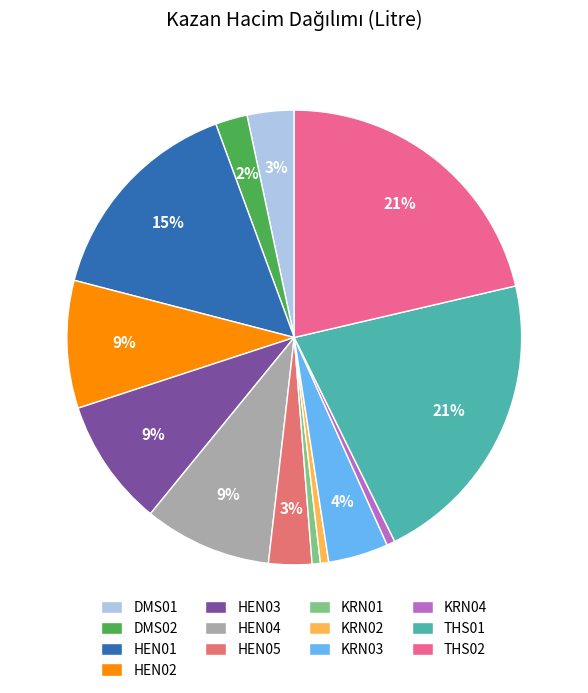

To the nearest percent, what is the combined percentage of HEN03 and KRN04?

10%